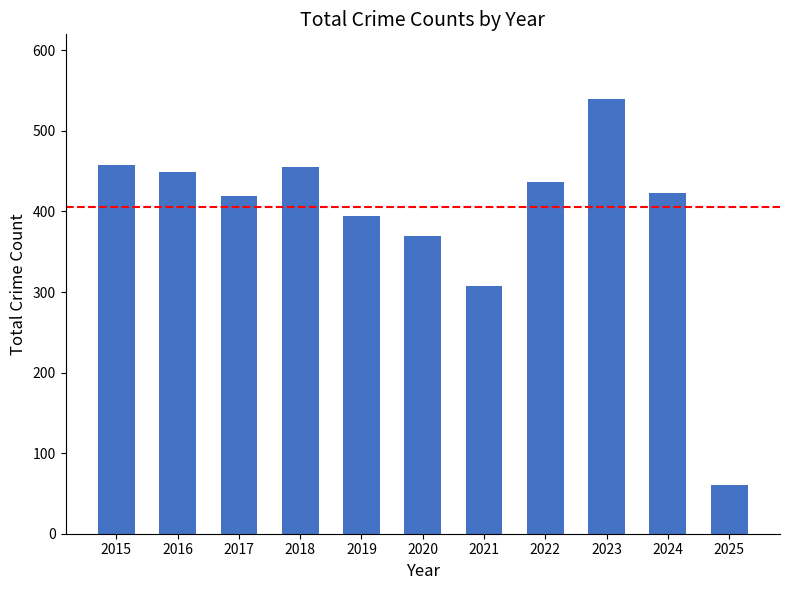

How many values are below 423?

5